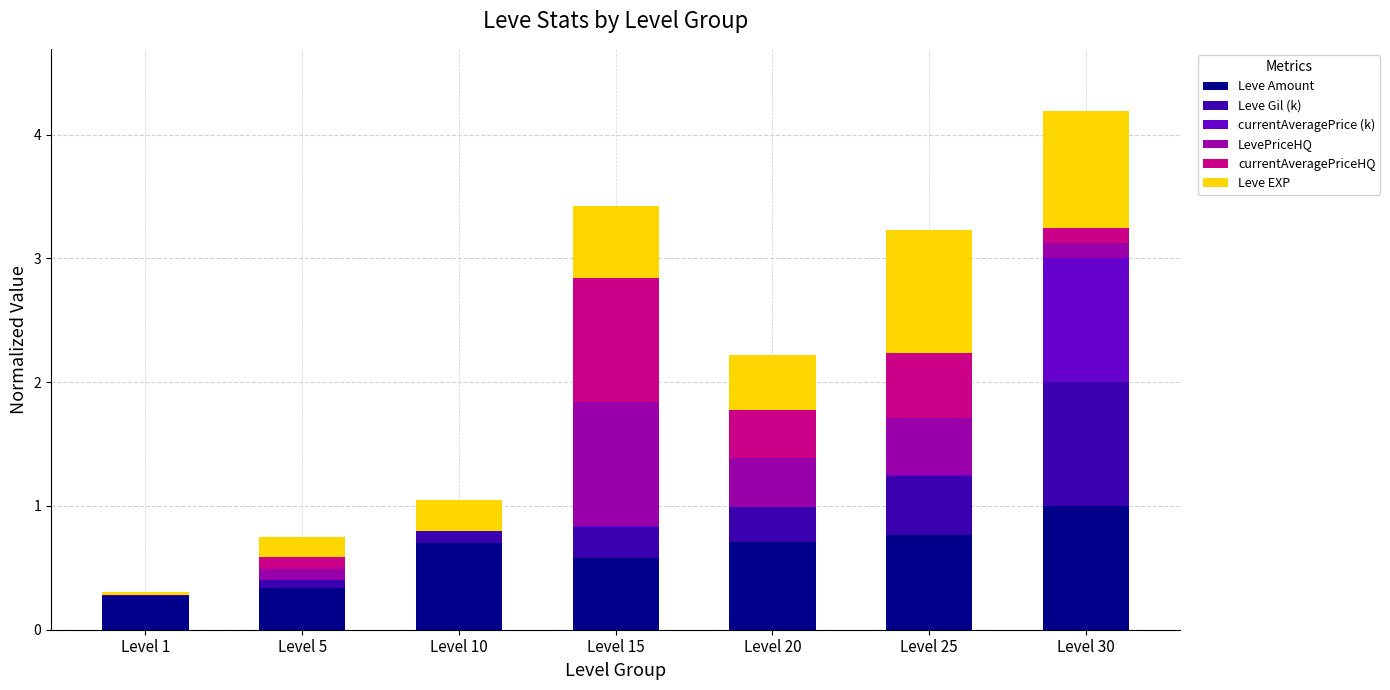

At which category is the sum across all series the highest?

Level 30